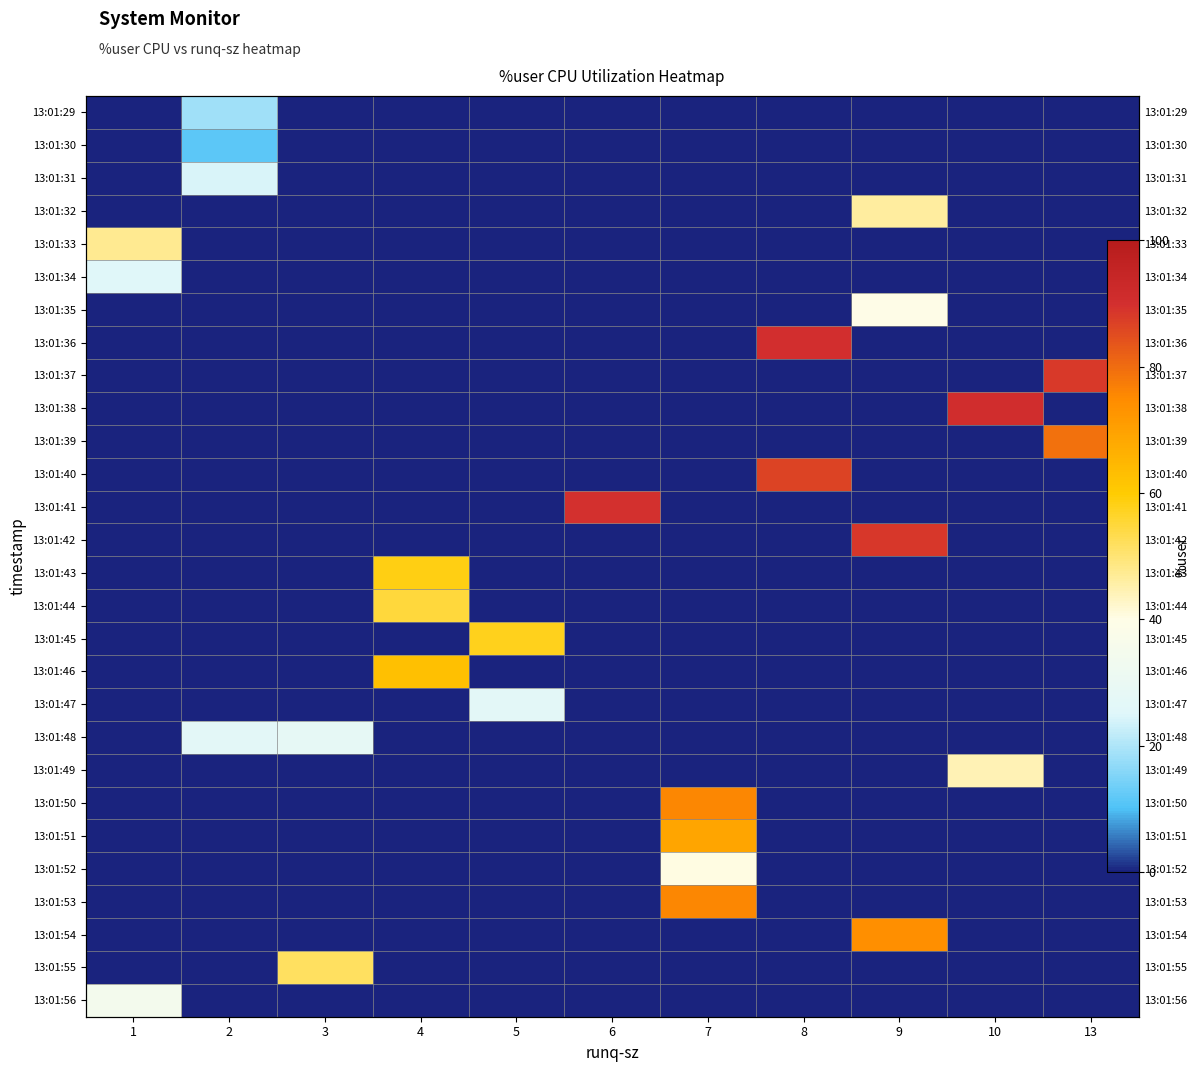

The 13:01:33 series shows 20.6 at 3. True or false?

False